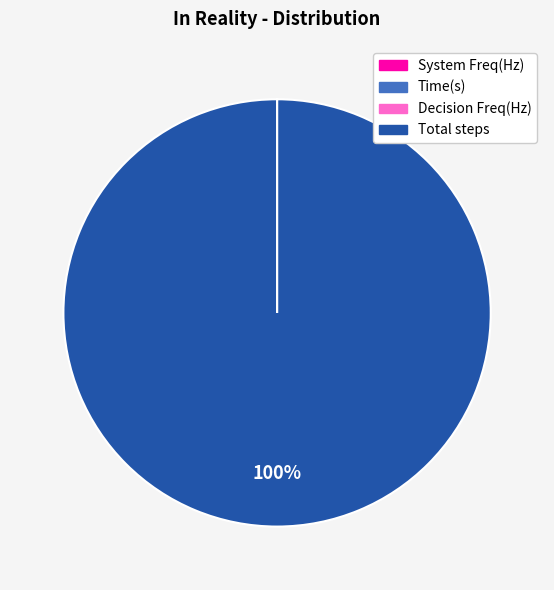

Does Total steps account for over 50% of the chart?

Yes